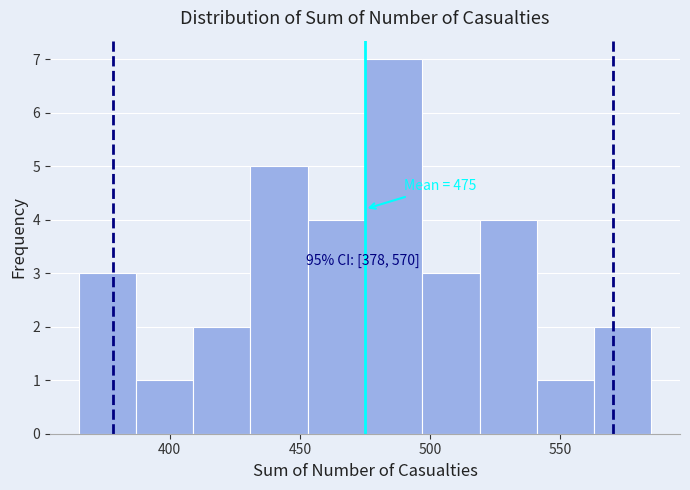

Which range on the x-axis has the tallest bar?

475 to 497